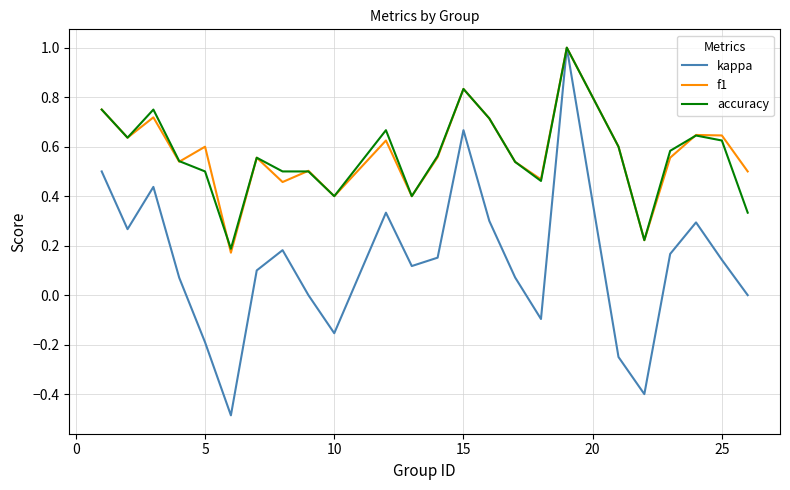

Which series has the widest spread of values?

kappa